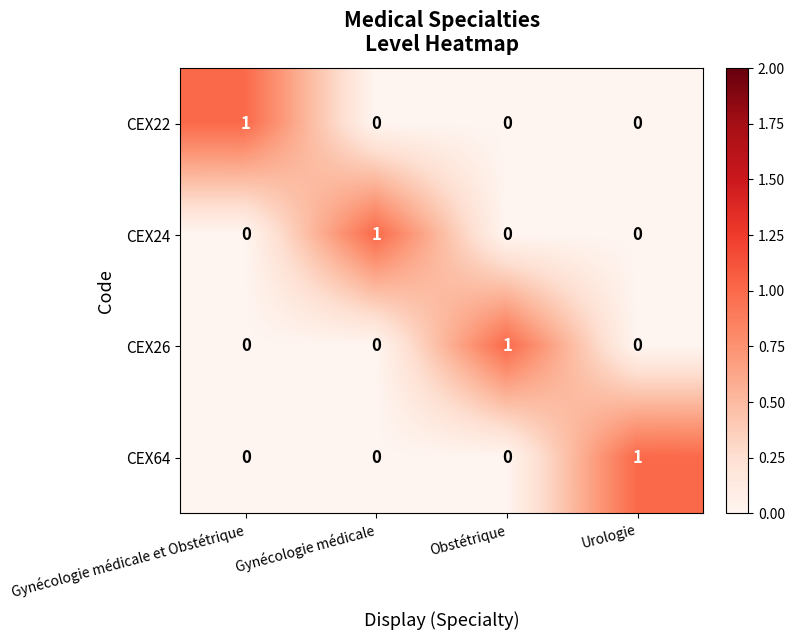

At which label does CEX26 reach its peak?

Obstétrique